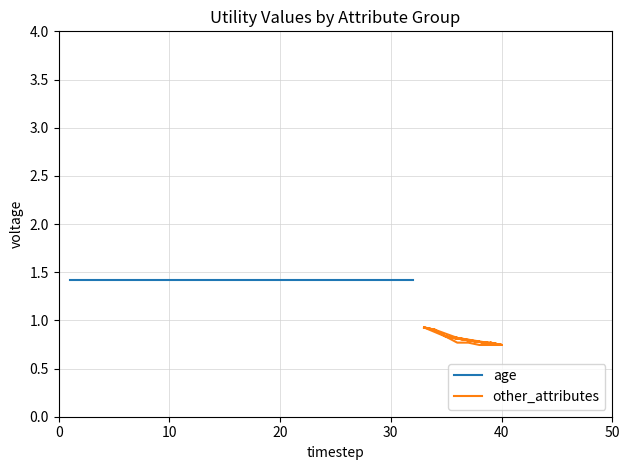

Reading left to right, list all the values displayed in this chart.

age: 1.4	1.4	1.4	1.4	1.4	1.4	1.4	1.4	1.4	1.4	1.4	1.4	1.4	1.4	1.4	1.4	1.4	1.4	1.4	1.4	1.4	1.4	1.4	1.4	1.4	1.4	1.4	1.4	1.4	1.4	1.4	1.4
other_attributes: 0.9	0.9	0.8	0.8	0.8	0.8	0.8	0.7	0.7	0.7	0.8	0.8	0.8	0.8	0.8	0.9	0.9	0.8	0.8	0.7	0.8	0.8	0.8	0.8	0.8	0.7	0.8	0.7	0.8	0.8	0.9	0.9